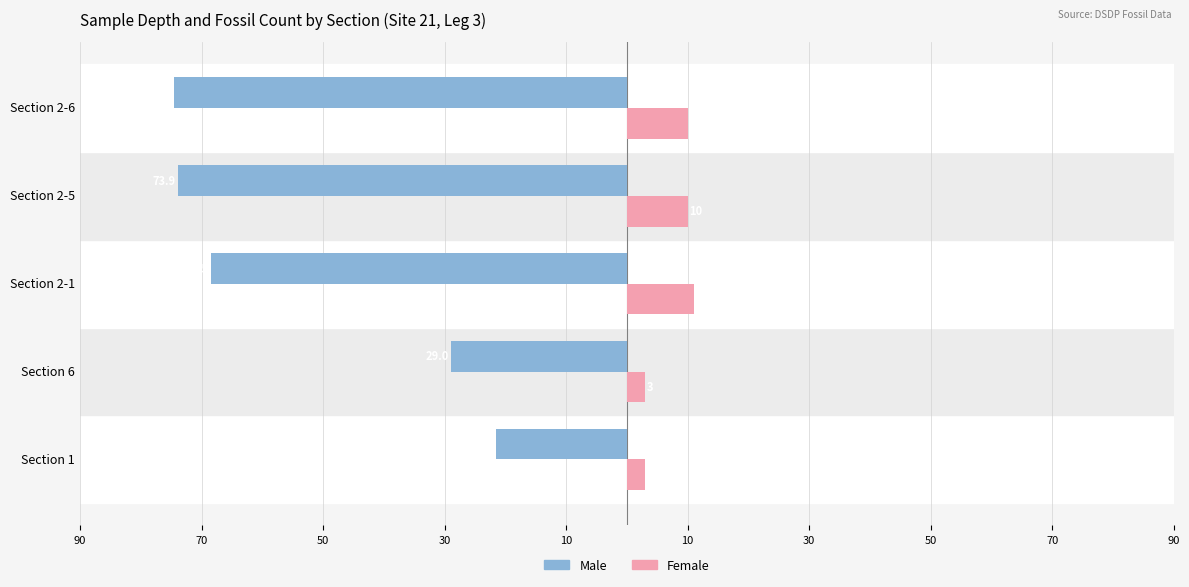

What is the average value of the Female series?

7.4